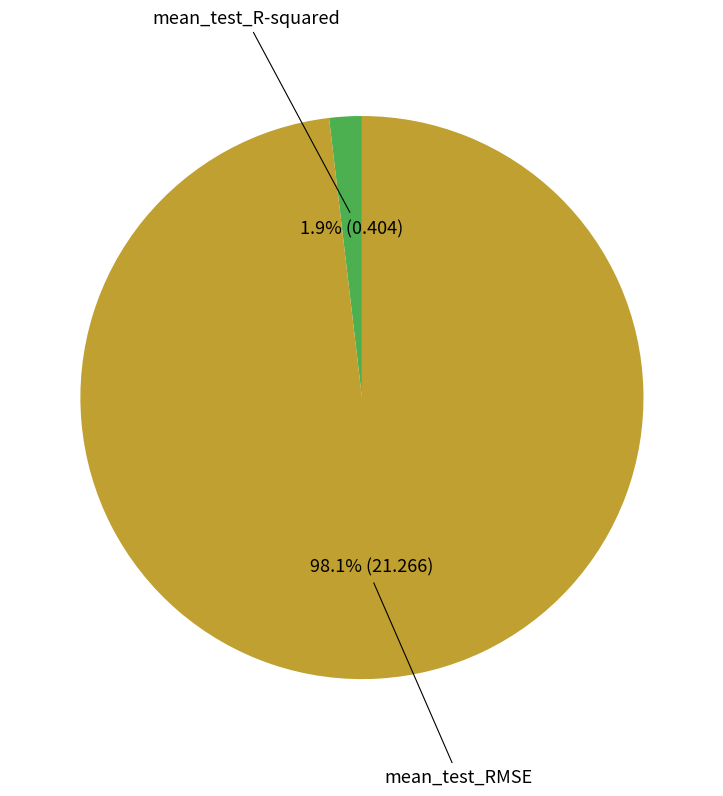

Does any single category account for the majority?

Yes